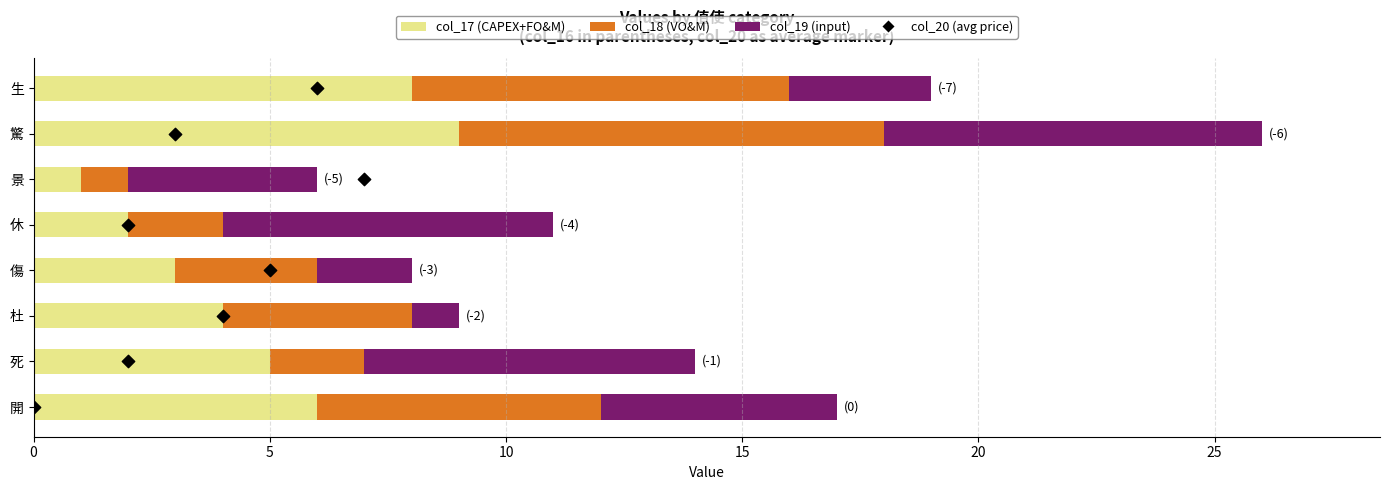

Which series contains the highest Y value?

col_17 (CAPEX+FO&M)